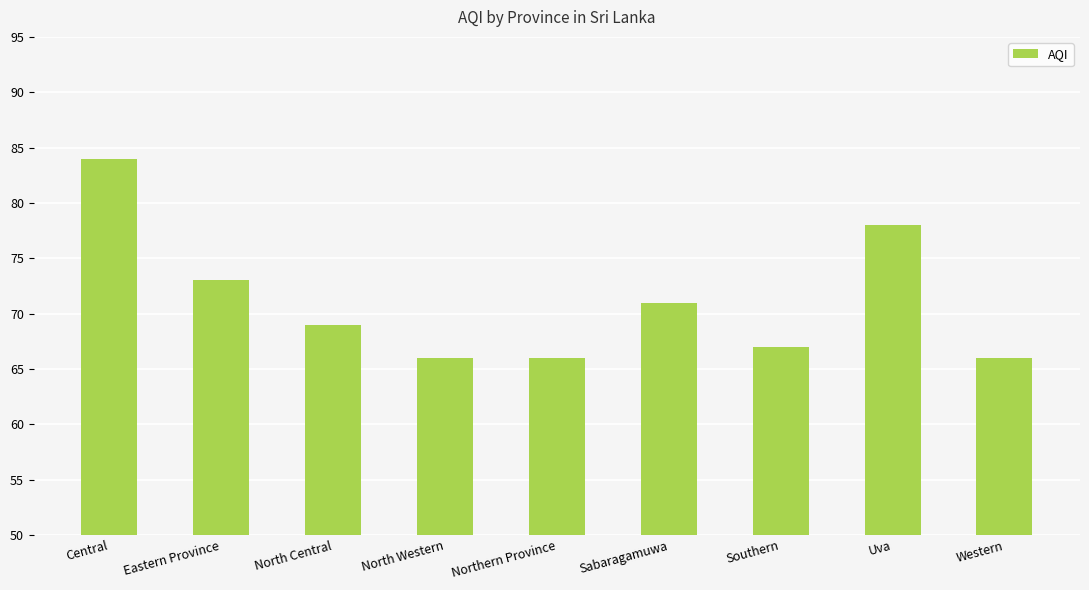

Which label corresponds to the largest value in the chart?

Central